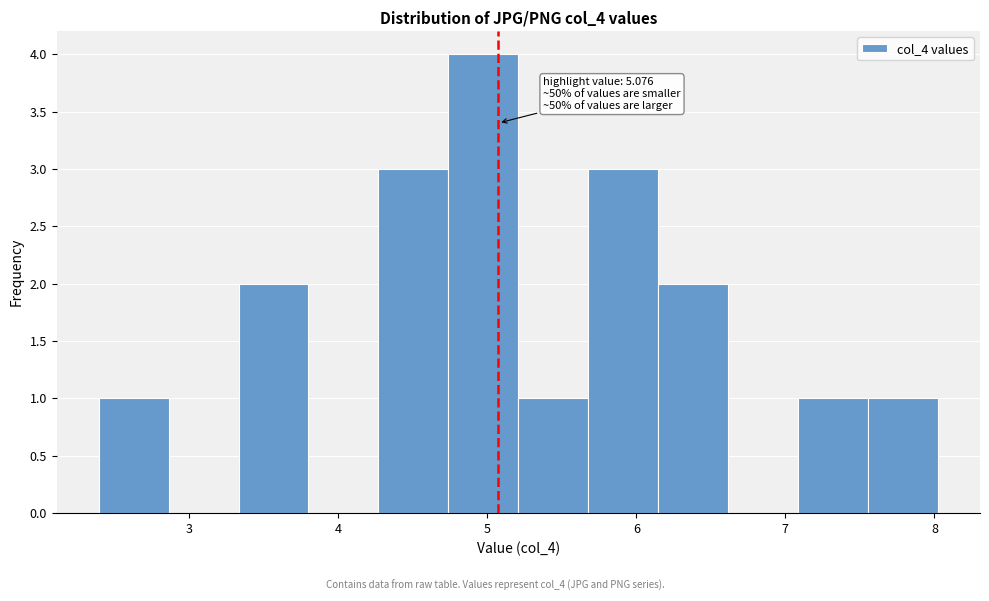

Which range on the x-axis has the tallest bar?

4.7 to 5.2